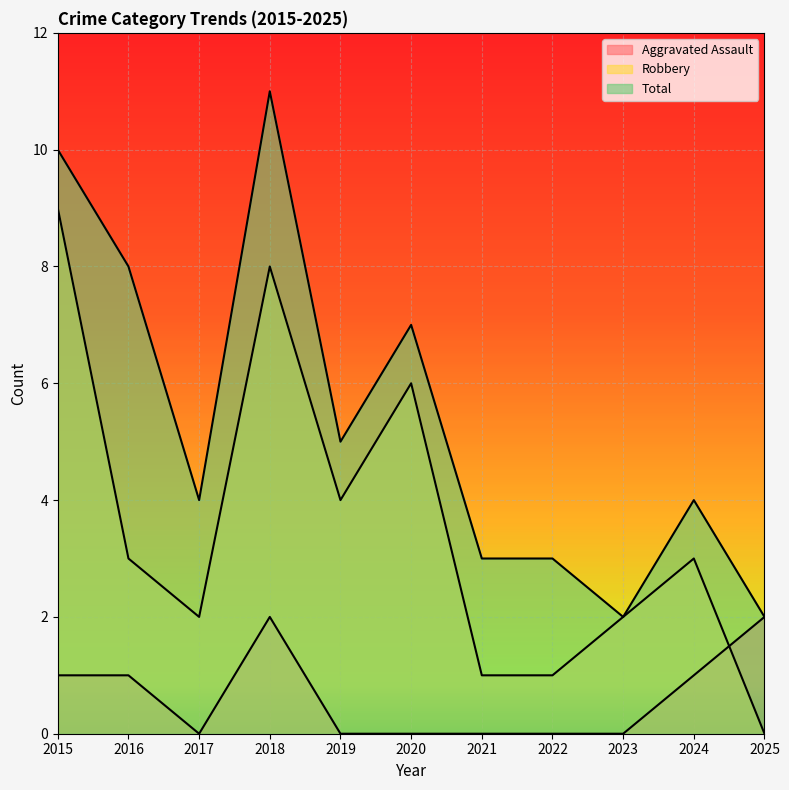

Which series has the widest spread of values?

Robbery